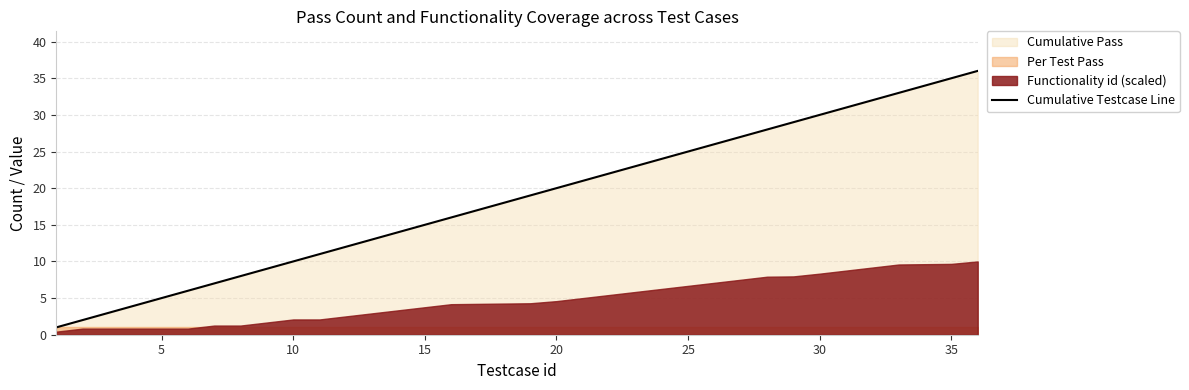

How many lines are shown in the chart?

1